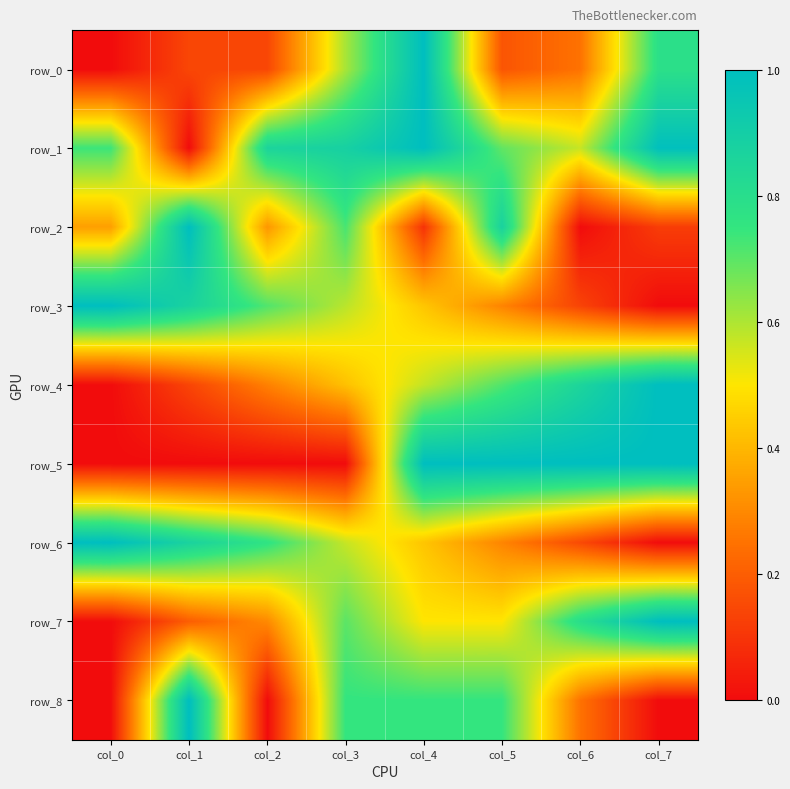

Which series has the widest spread of values?

row_0